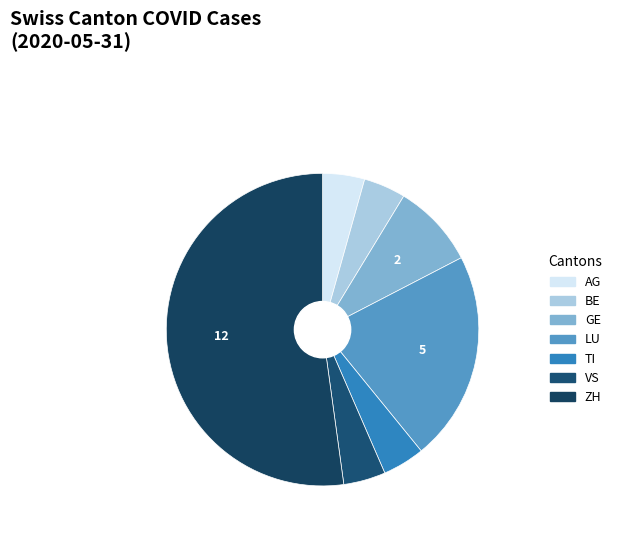

How many segments does this pie chart have?

7